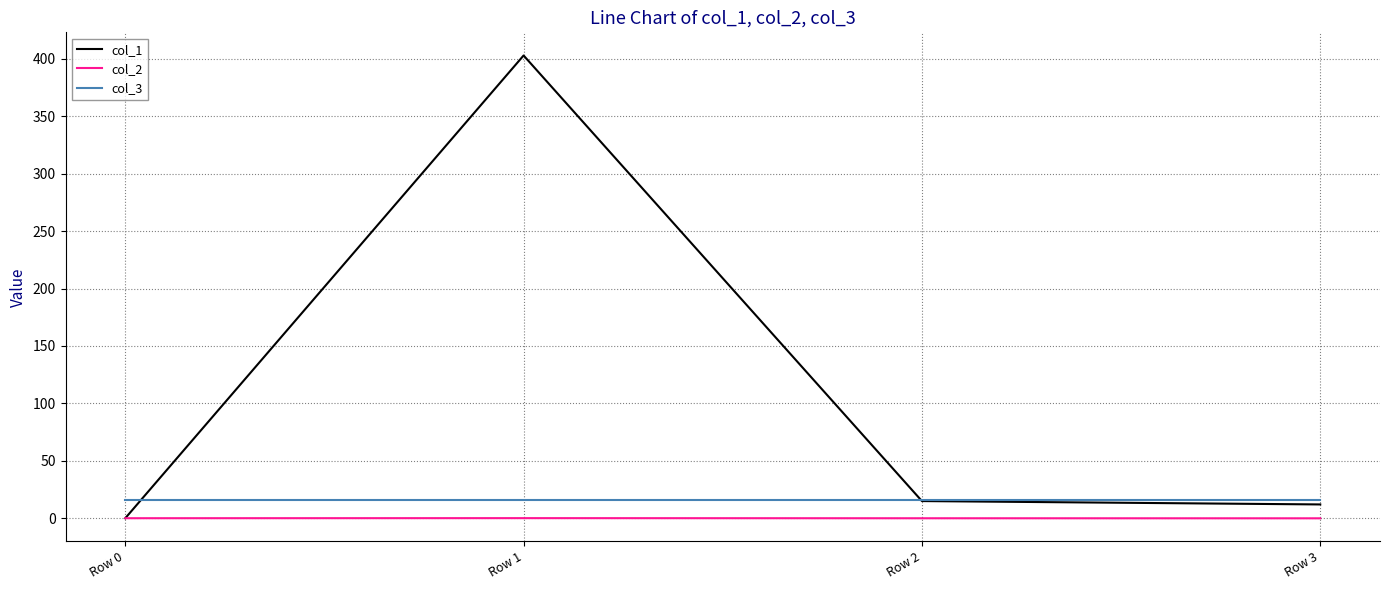

True or false: col_3 and col_2 intersect in this chart.

False